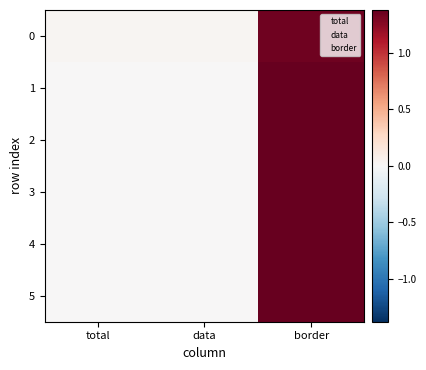

What is the maximum value shown in the chart?

1.4